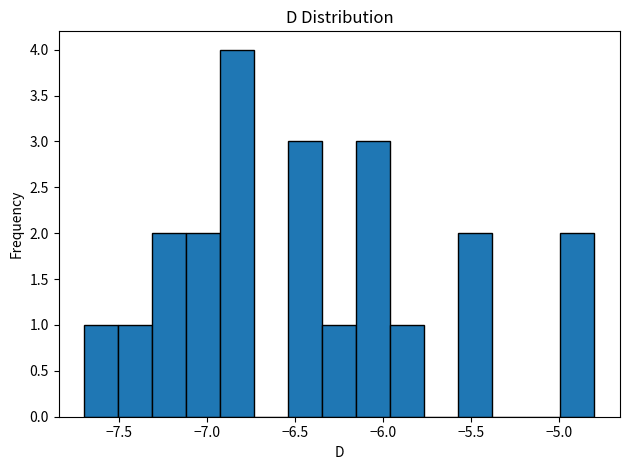

Read against the x-axis, roughly where is the centre of the tallest bar?

-6.85